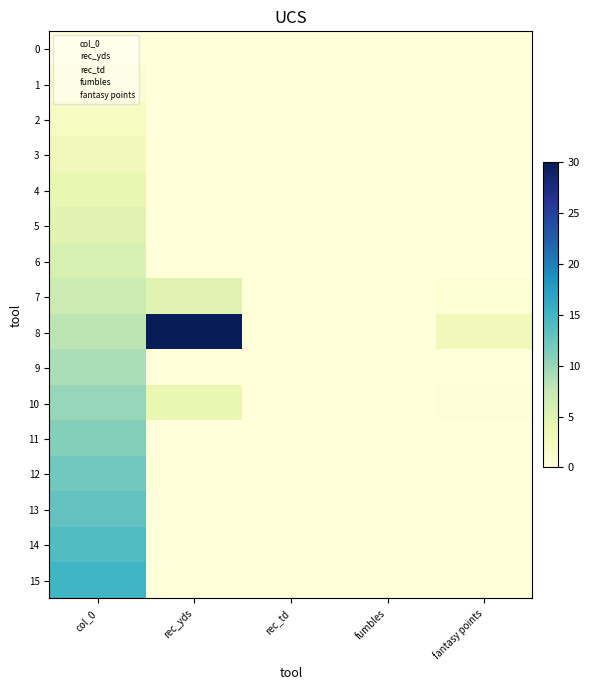

Reading left to right, transcribe all the data shown in this chart.

0: col_0=0.0	rec_yds=0.0	rec_td=0.0	fumbles=0.0	fantasy points=0.0
1: col_0=1.0	rec_yds=0.0	rec_td=0.0	fumbles=0.0	fantasy points=0.0
2: col_0=2.0	rec_yds=0.0	rec_td=0.0	fumbles=0.0	fantasy points=0.0
3: col_0=3.0	rec_yds=0.0	rec_td=0.0	fumbles=0.0	fantasy points=0.0
4: col_0=4.0	rec_yds=0.0	rec_td=0.0	fumbles=0.0	fantasy points=0.0
5: col_0=5.0	rec_yds=0.0	rec_td=0.0	fumbles=0.0	fantasy points=0.0
6: col_0=6.0	rec_yds=0.0	rec_td=0.0	fumbles=0.0	fantasy points=0.0
7: col_0=7.0	rec_yds=5.0	rec_td=0.0	fumbles=0.0	fantasy points=0.5
8: col_0=8.0	rec_yds=30.0	rec_td=0.0	fumbles=0.0	fantasy points=3.0
9: col_0=9.0	rec_yds=0.0	rec_td=0.0	fumbles=0.0	fantasy points=0.0
10: col_0=10.0	rec_yds=4.0	rec_td=0.0	fumbles=0.0	fantasy points=0.4
11: col_0=11.0	rec_yds=0.0	rec_td=0.0	fumbles=0.0	fantasy points=0.0
12: col_0=12.0	rec_yds=0.0	rec_td=0.0	fumbles=0.0	fantasy points=0.0
13: col_0=13.0	rec_yds=0.0	rec_td=0.0	fumbles=0.0	fantasy points=0.0
14: col_0=14.0	rec_yds=0.0	rec_td=0.0	fumbles=0.0	fantasy points=0.0
15: col_0=15.0	rec_yds=0.0	rec_td=0.0	fumbles=0.0	fantasy points=0.0